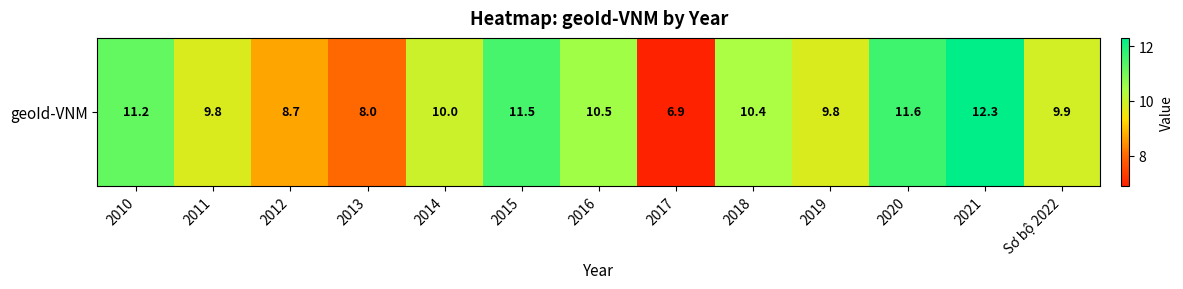

What is the maximum value shown in the chart?

12.3